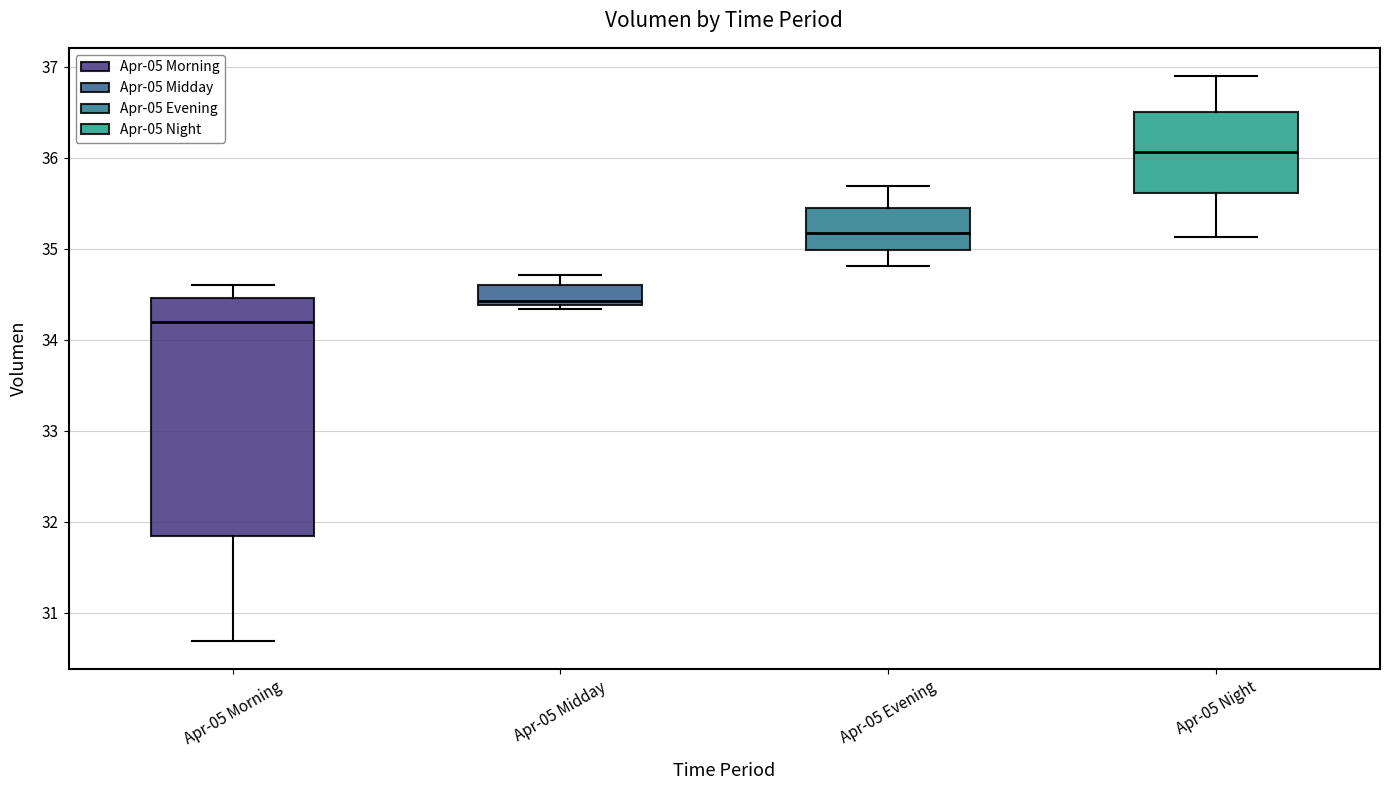

Where does the median line of the box for Apr-05 Morning sit on the y-axis? The values are not printed on the chart, so give them approximately, as read against the axis.

34.2